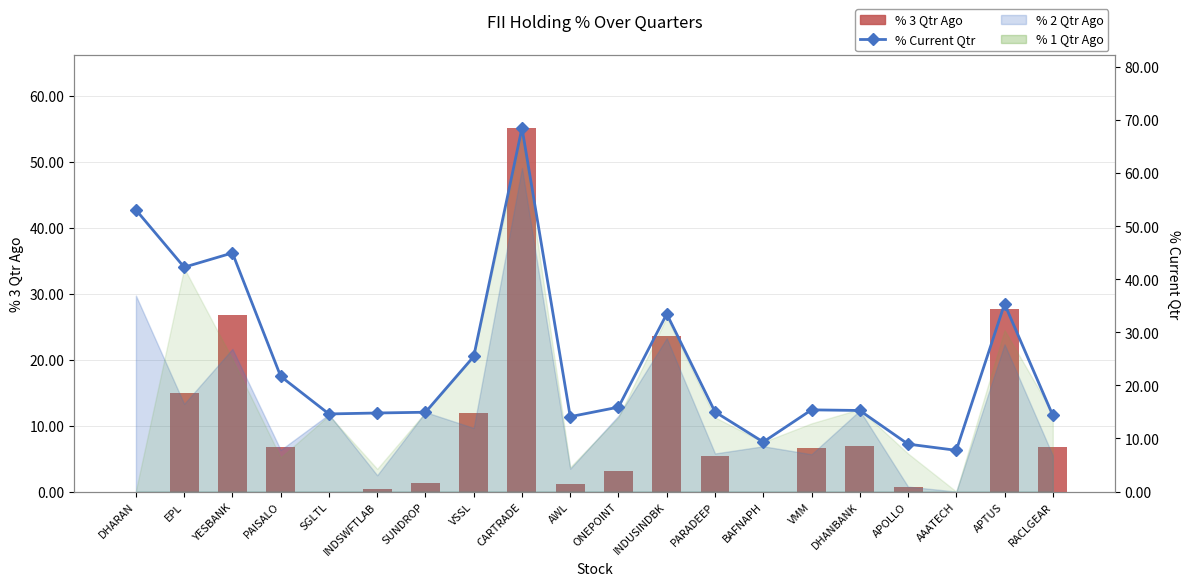

What is the value of the % Current Qtr bar at the 17th from the left?

8.9